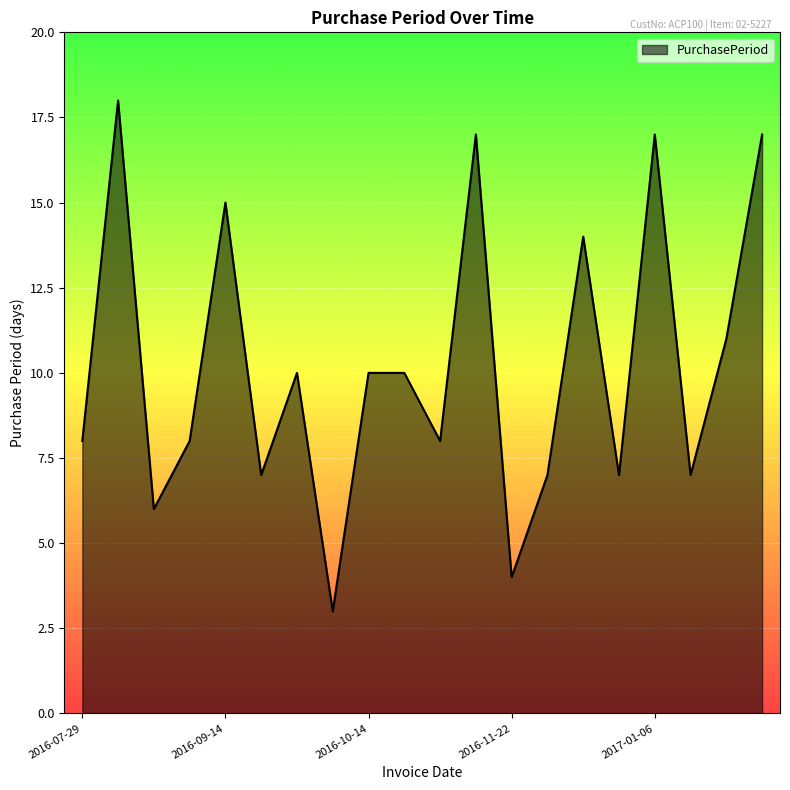

What is the difference between the maximum and minimum values?

15